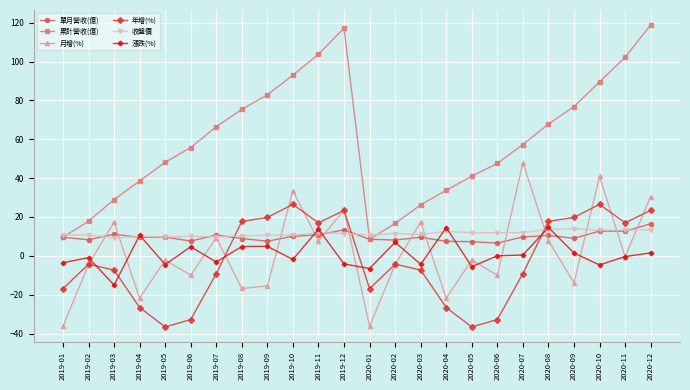

The 累計營收(億) series shows 38.5 at 2019-04. True or false?

True